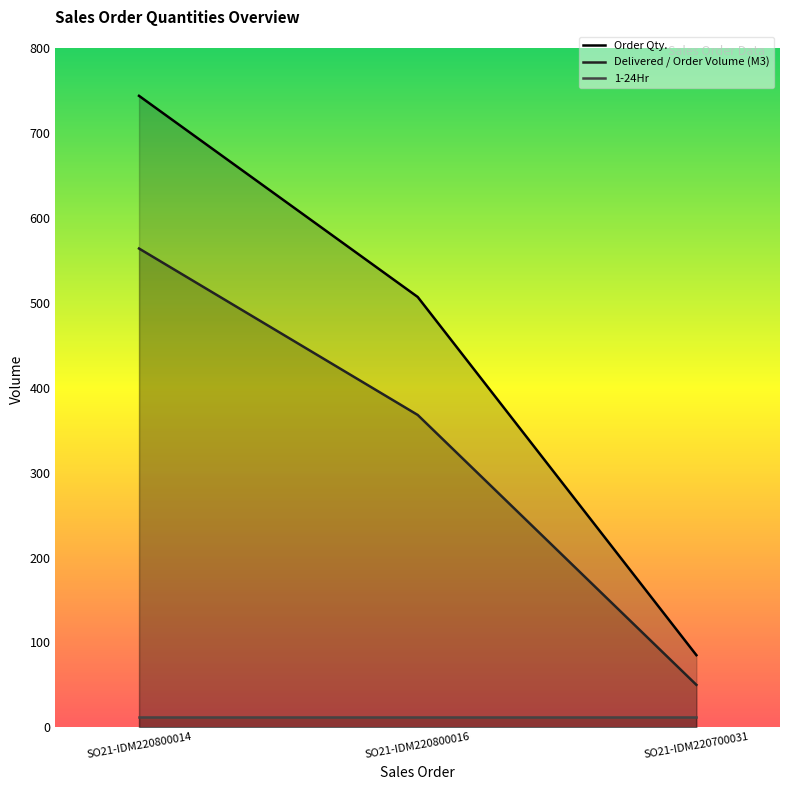

How many data points in Order Qty. are above 507?

1